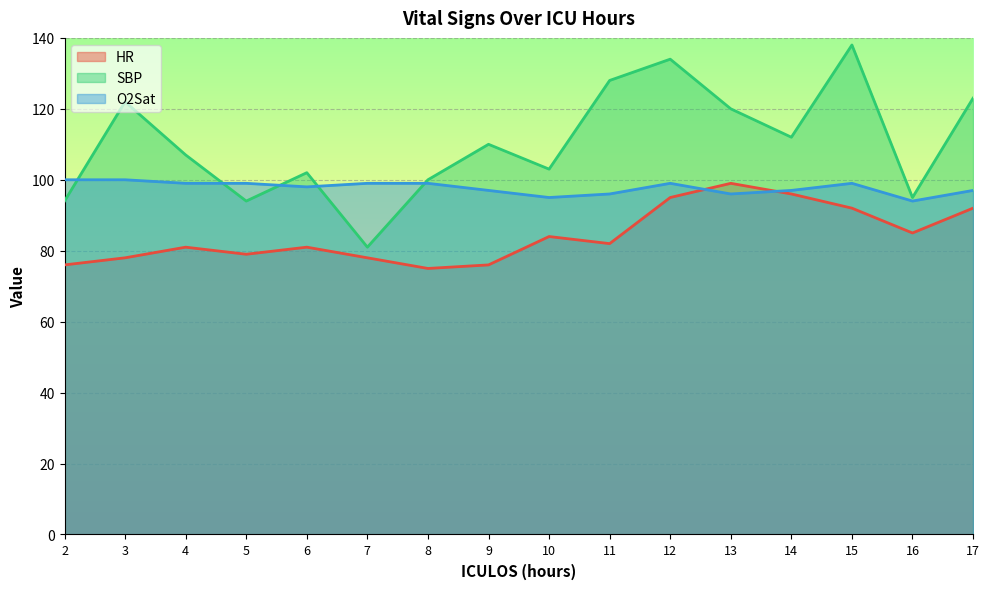

Where do HR and O2Sat first cross each other?

12 and 13